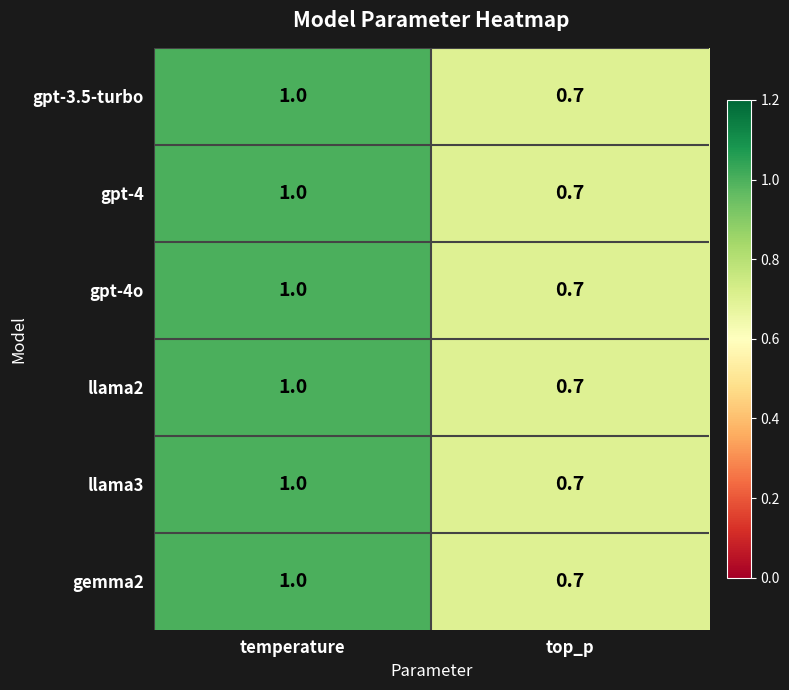

What is the minimum value for gemma2?

0.7